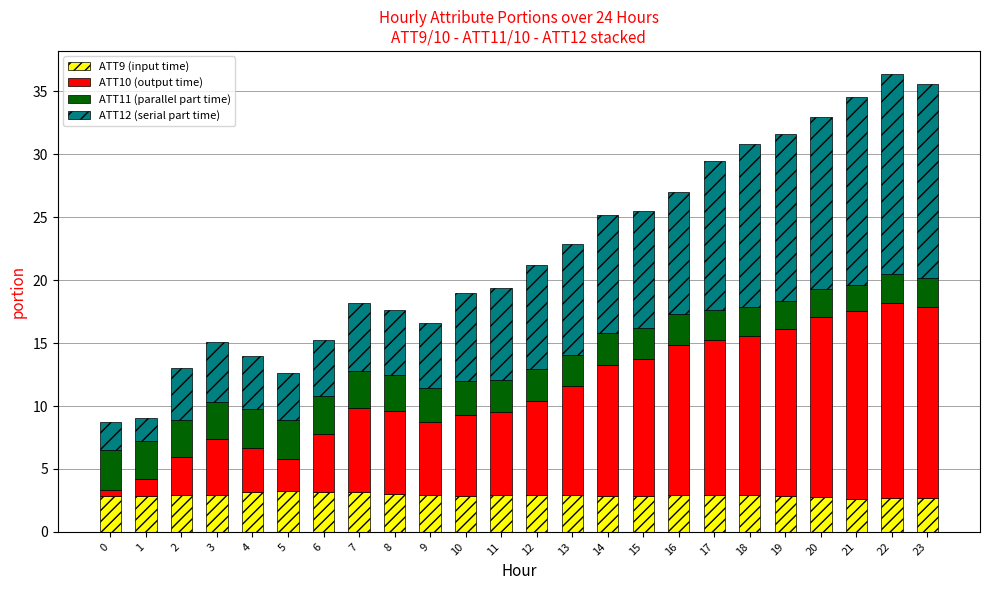

What is the minimum value for ATT9 (input time)?

2.6